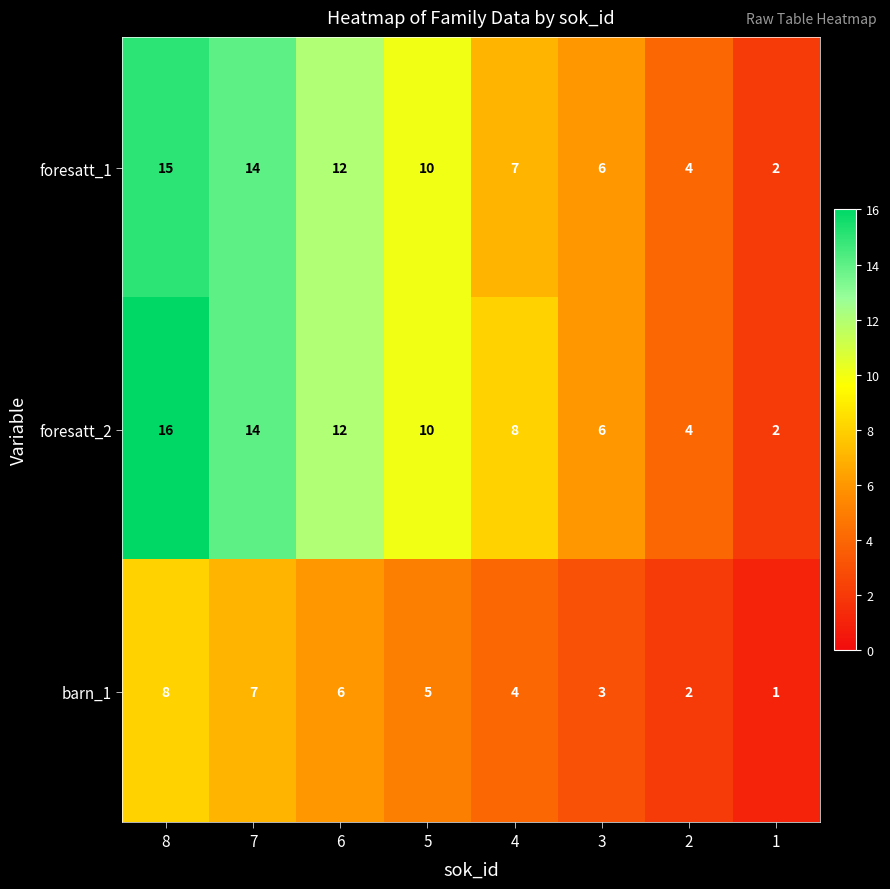

What is the difference between the maximum and minimum values in the barn_1 series?

7